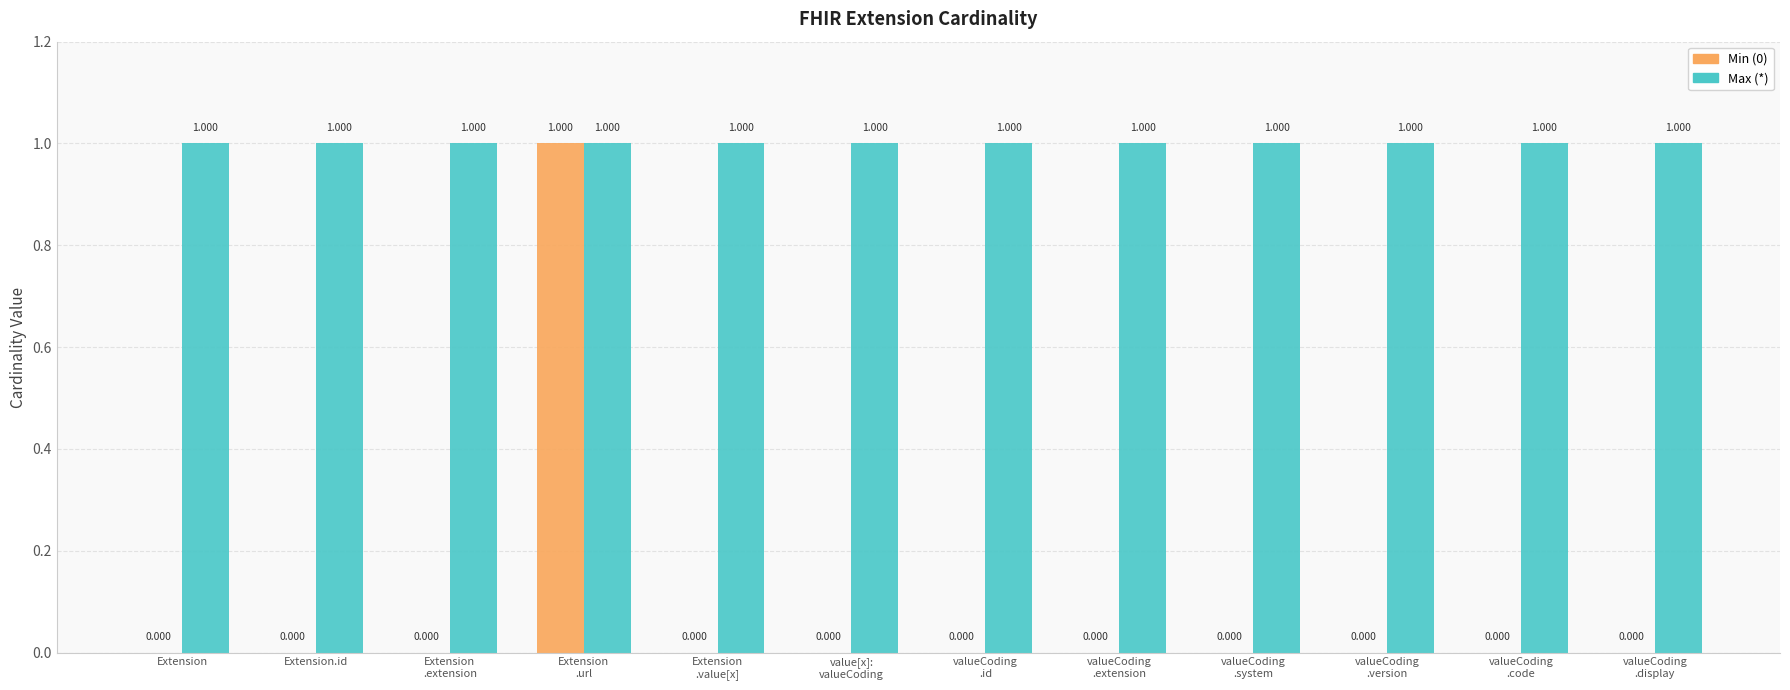

Reading left to right, extract all data points from this chart.

Min (0): Extension=0	Extension.id=0	Extension
.extension=0	Extension
.url=1	Extension
.value[x]=0	value[x]:
valueCoding=0	valueCoding
.id=0	valueCoding
.extension=0	valueCoding
.system=0	valueCoding
.version=0	valueCoding
.code=0	valueCoding
.display=0
Max (*): Extension=1	Extension.id=1	Extension
.extension=1	Extension
.url=1	Extension
.value[x]=1	value[x]:
valueCoding=1	valueCoding
.id=1	valueCoding
.extension=1	valueCoding
.system=1	valueCoding
.version=1	valueCoding
.code=1	valueCoding
.display=1